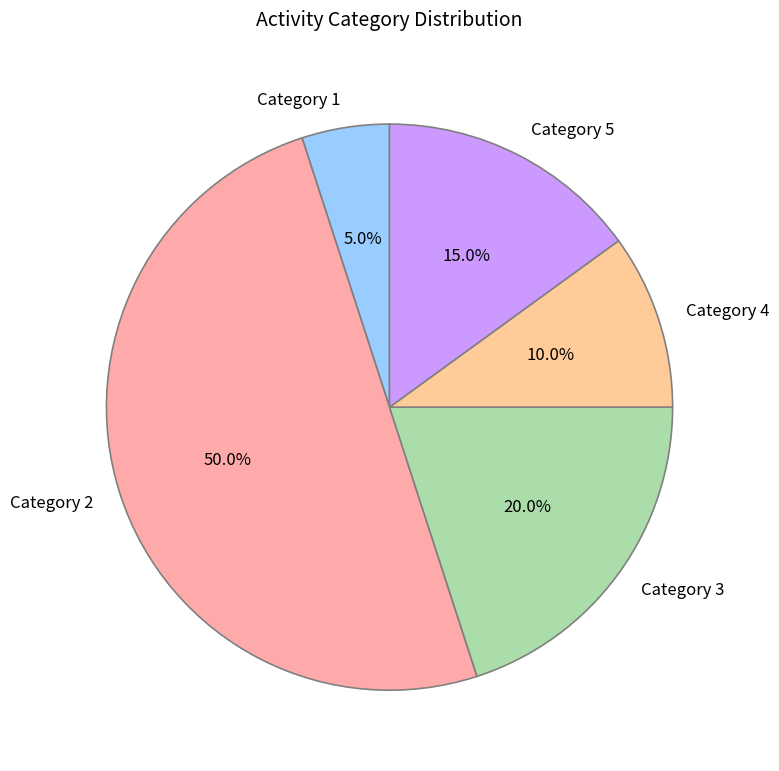

Is the sum of Category 5 and Category 1 greater than half?

No